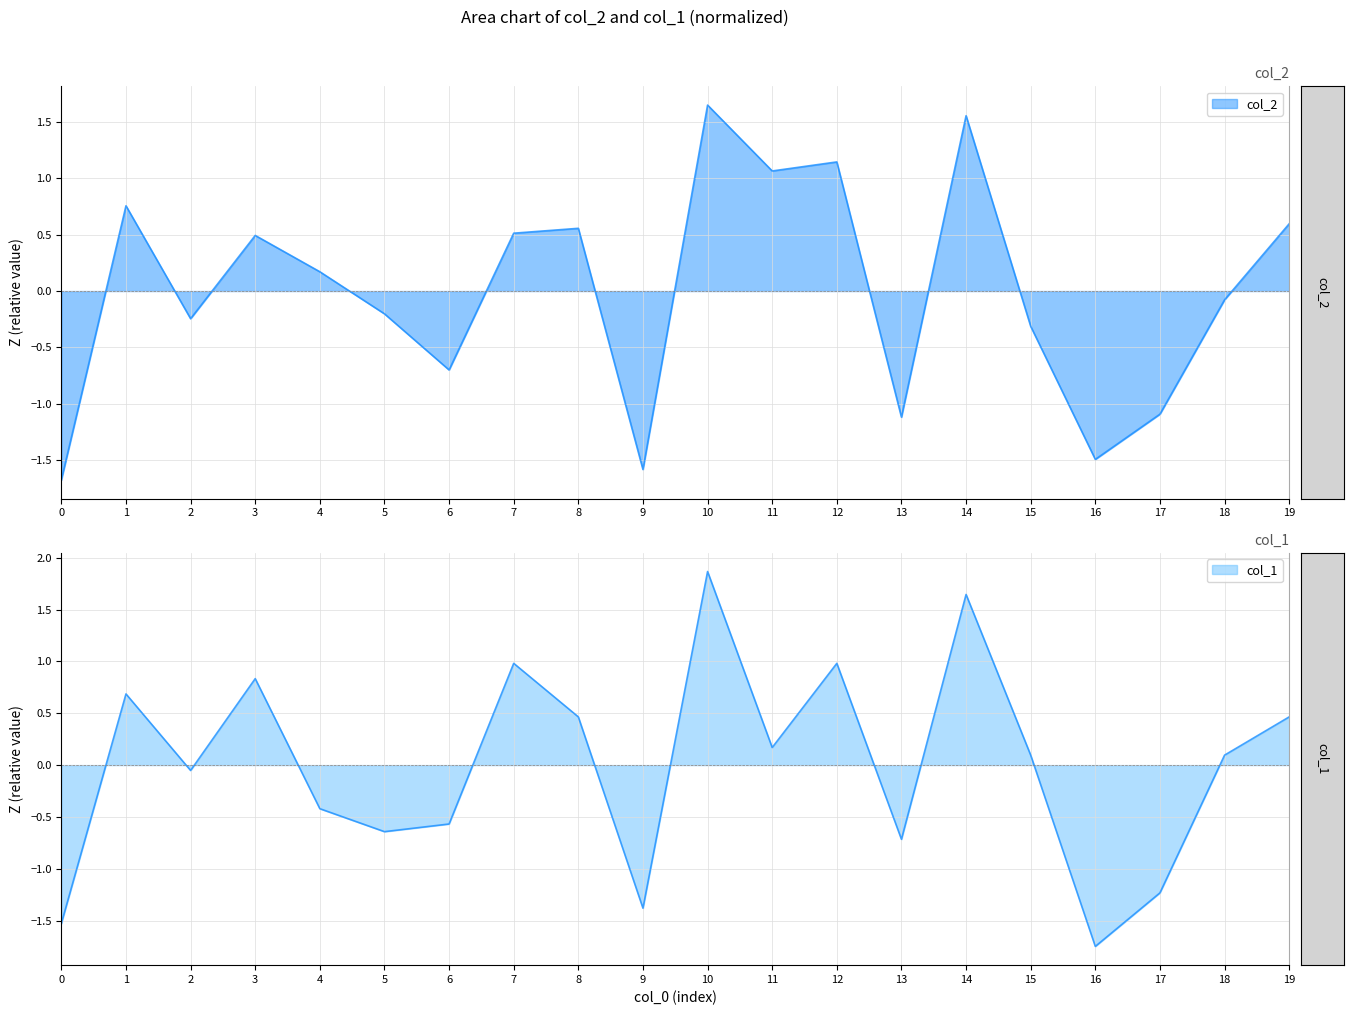

What is the difference between the col_1 values at 5 and 16?

1.1